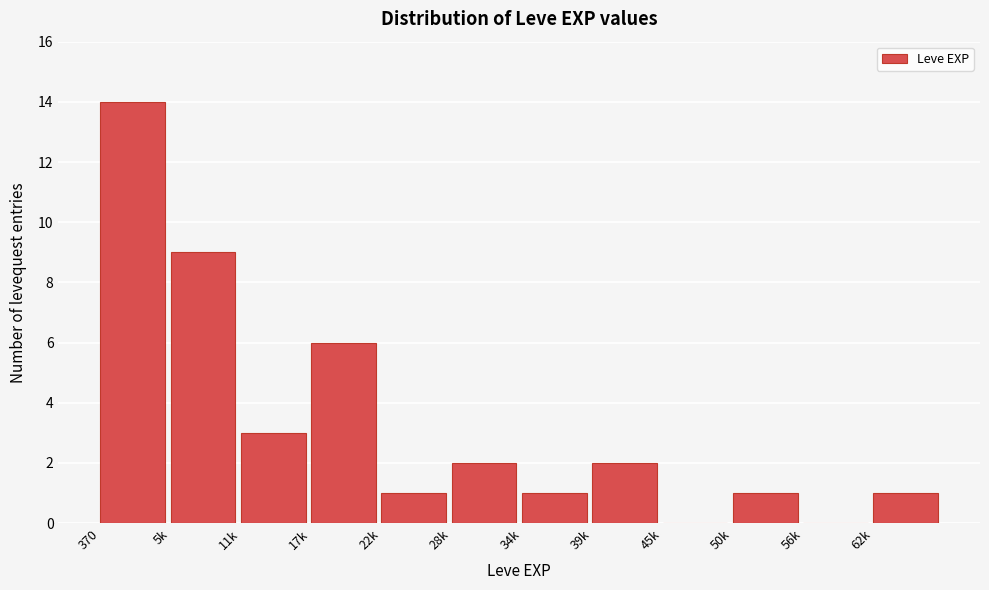

Reading left to right, extract all data points from this chart.

370=14	5k=9	11k=3	17k=6	22k=1	28k=2	34k=1	39k=2	45k=0	50k=1	56k=0	62k=1